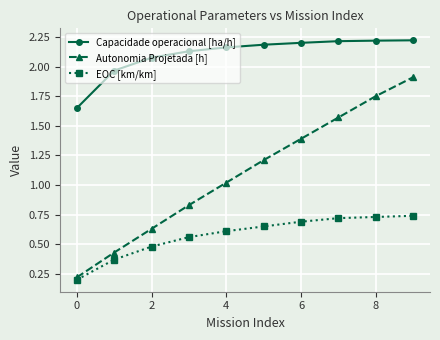

At how many categories does at least one series exceed 2?

8